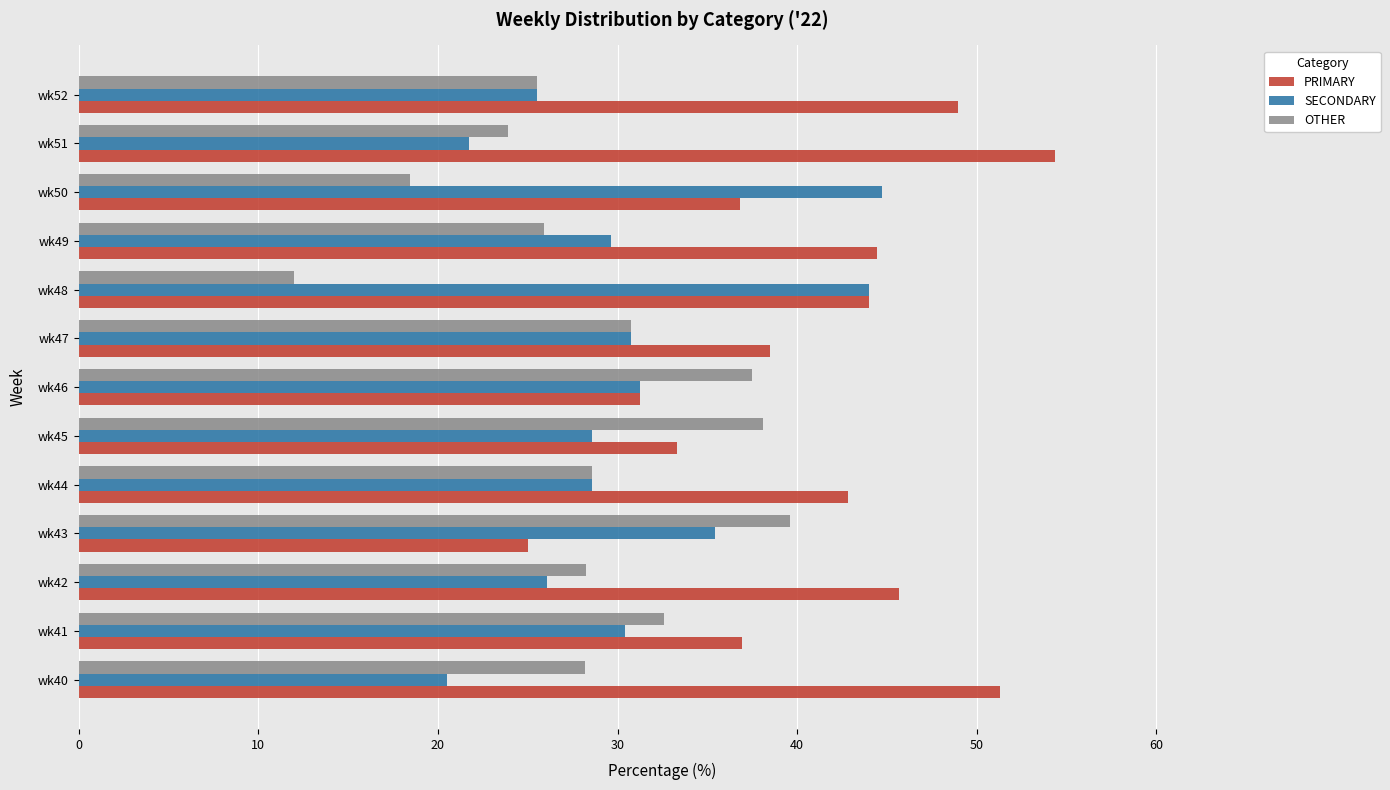

How many distinct data groups are displayed?

3